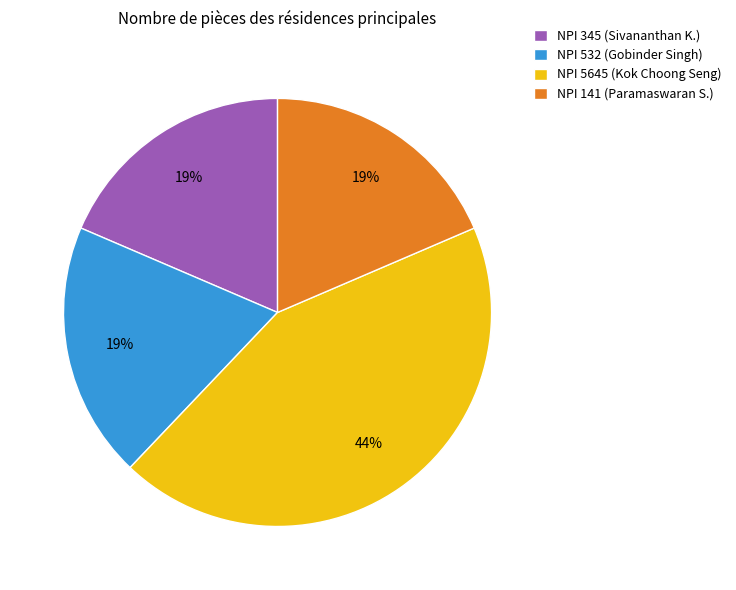

Does NPI 345 (Sivananthan K.) represent more than half of the total?

No